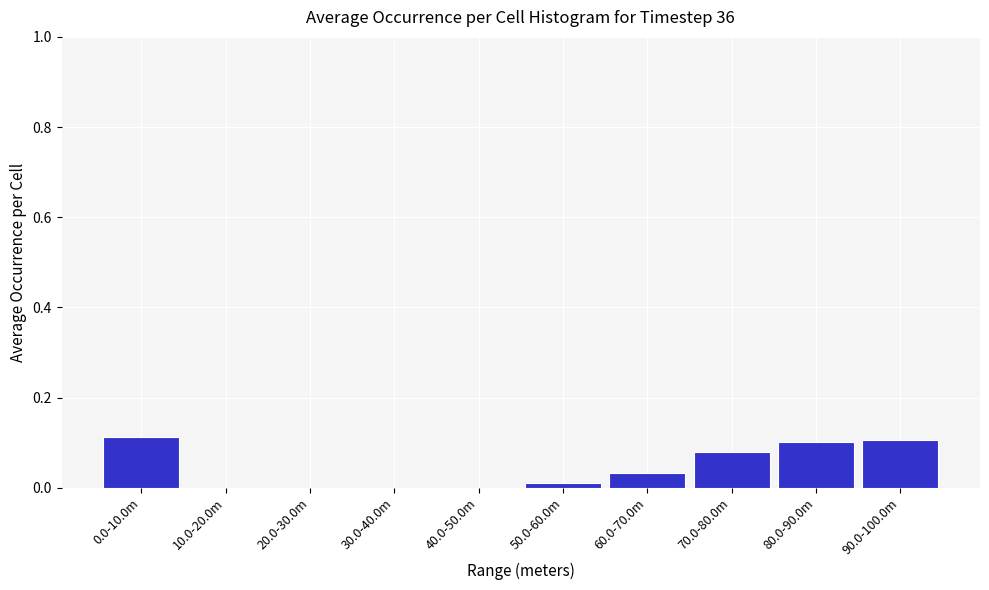

What is the sum of all values?

0.4